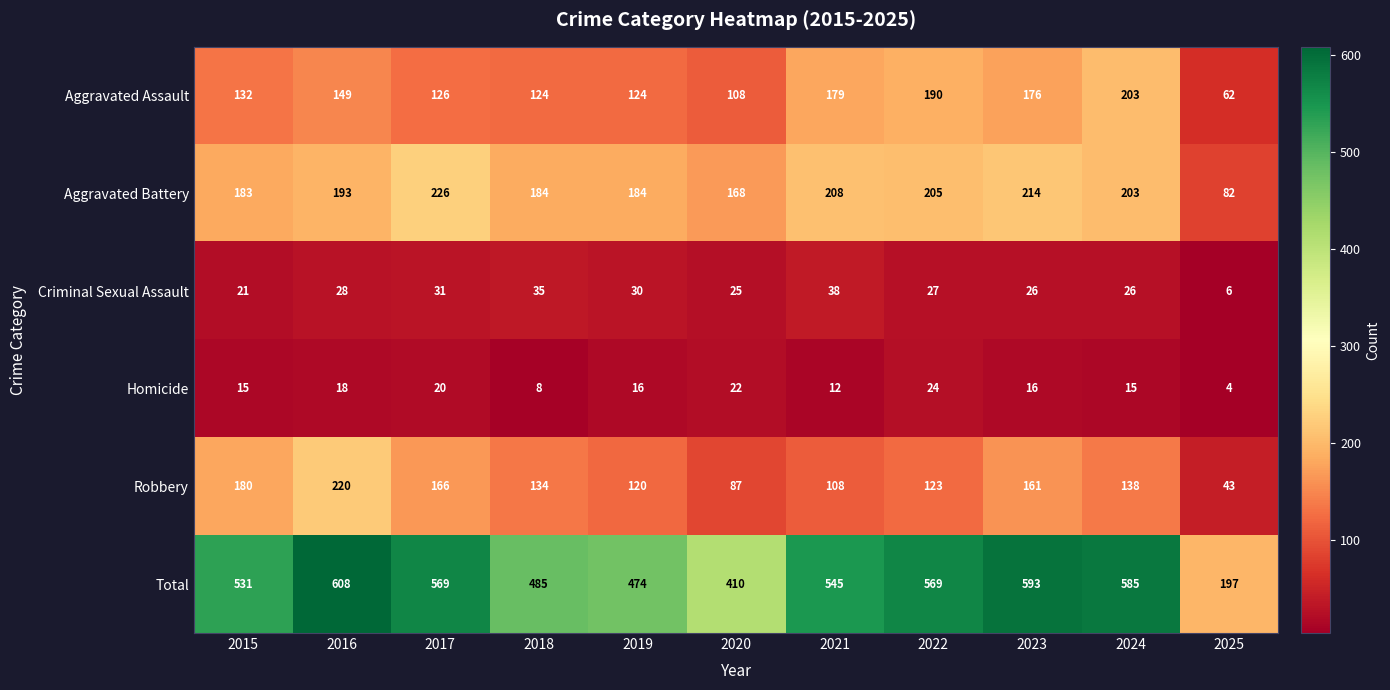

Where is Aggravated Assault nearest to the value 132?

2015